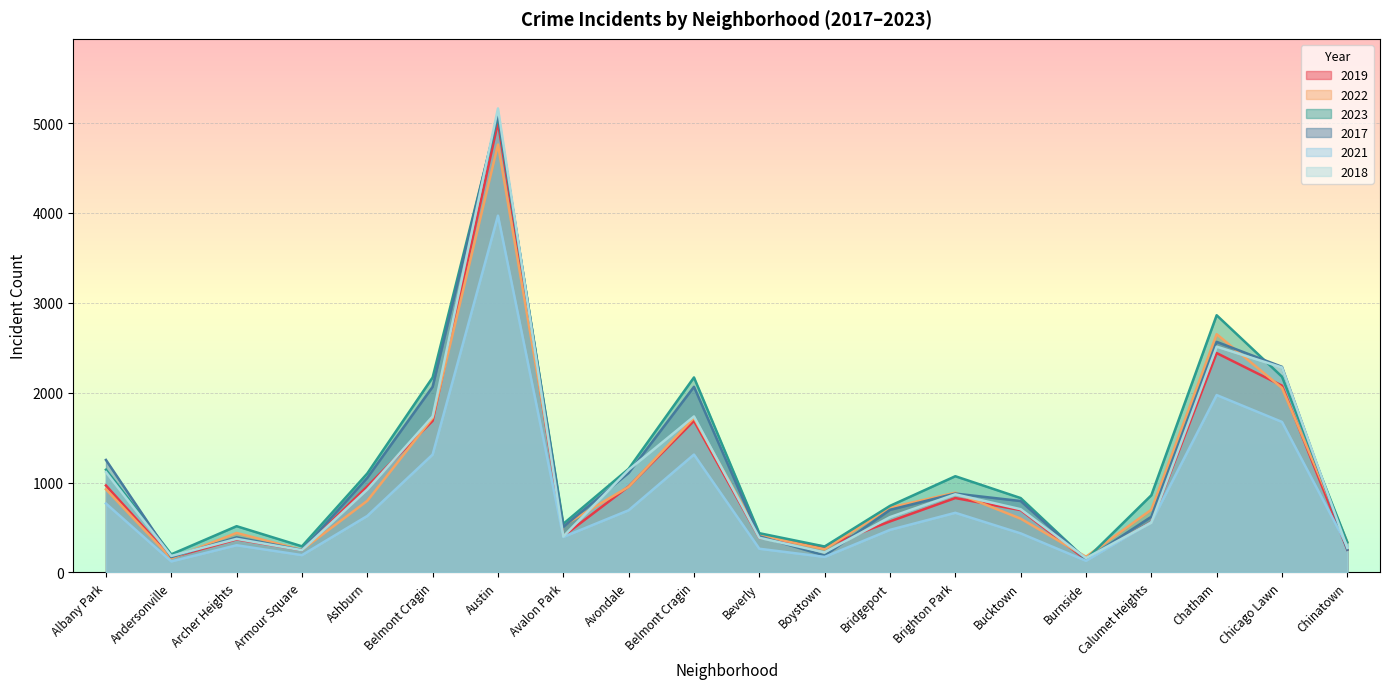

At which category is the sum across all series the highest?

Austin